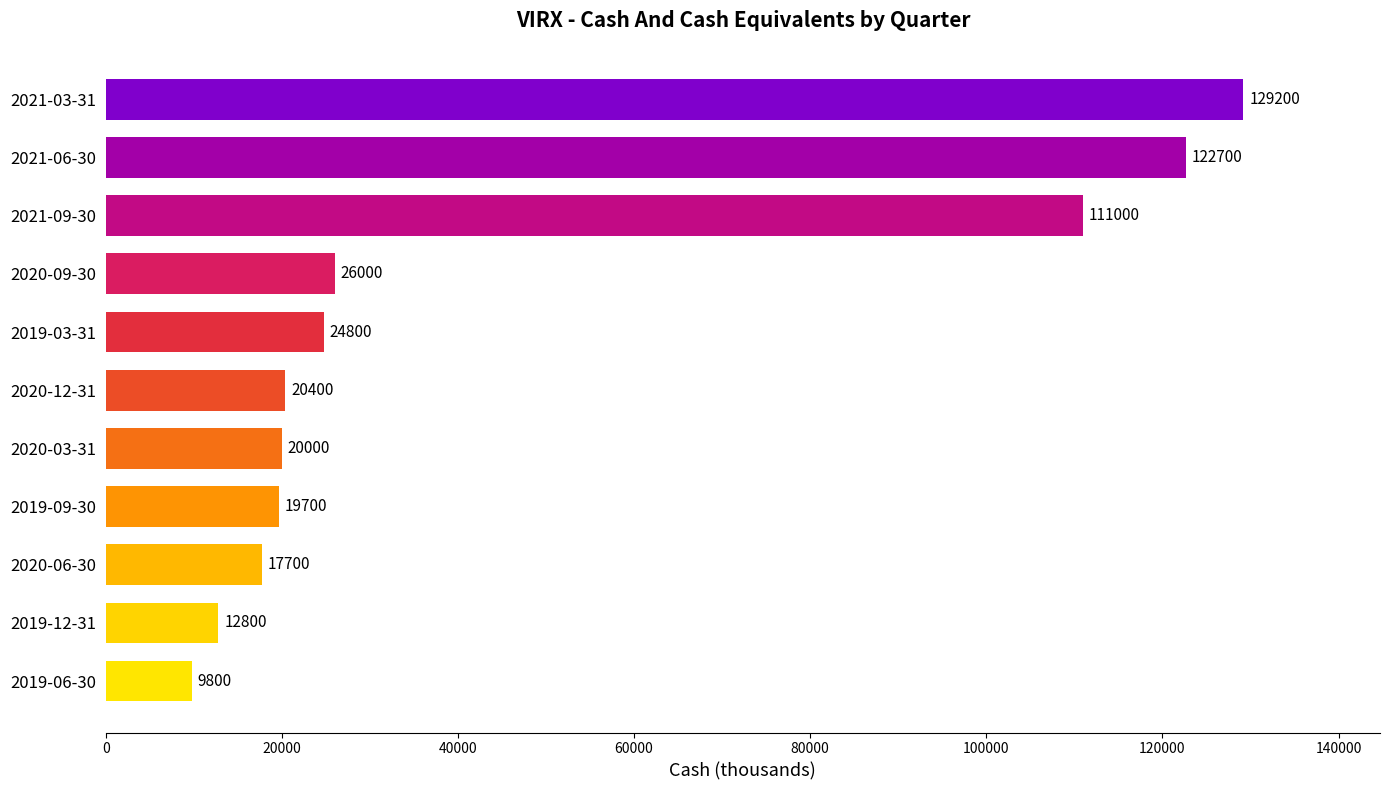

True or false: the data shows 38302 at 2019-03-31.

False